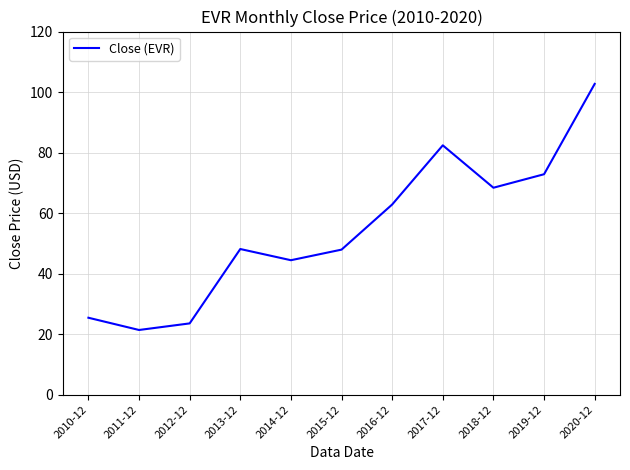

What value does the data have at 2010-12?

25.4